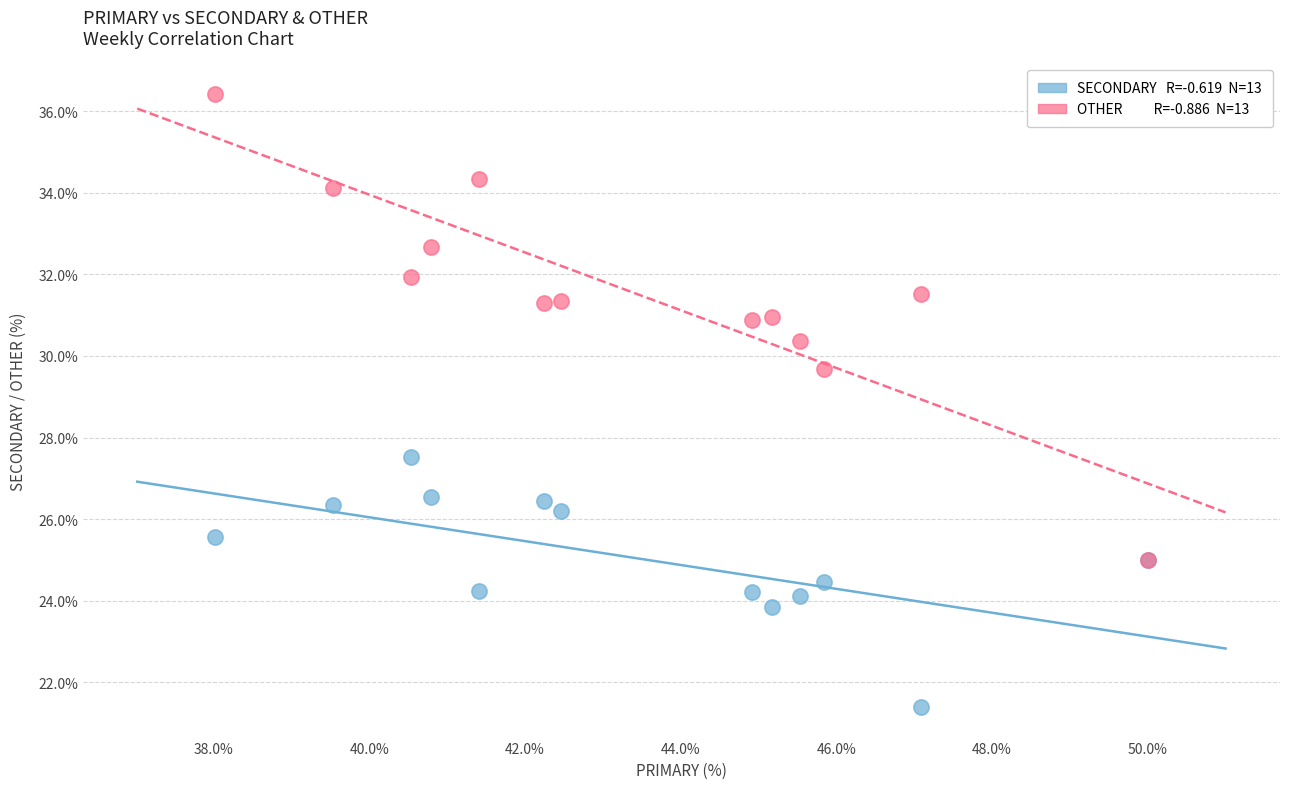

Across all series, what Y value is closest to 28?

27.5